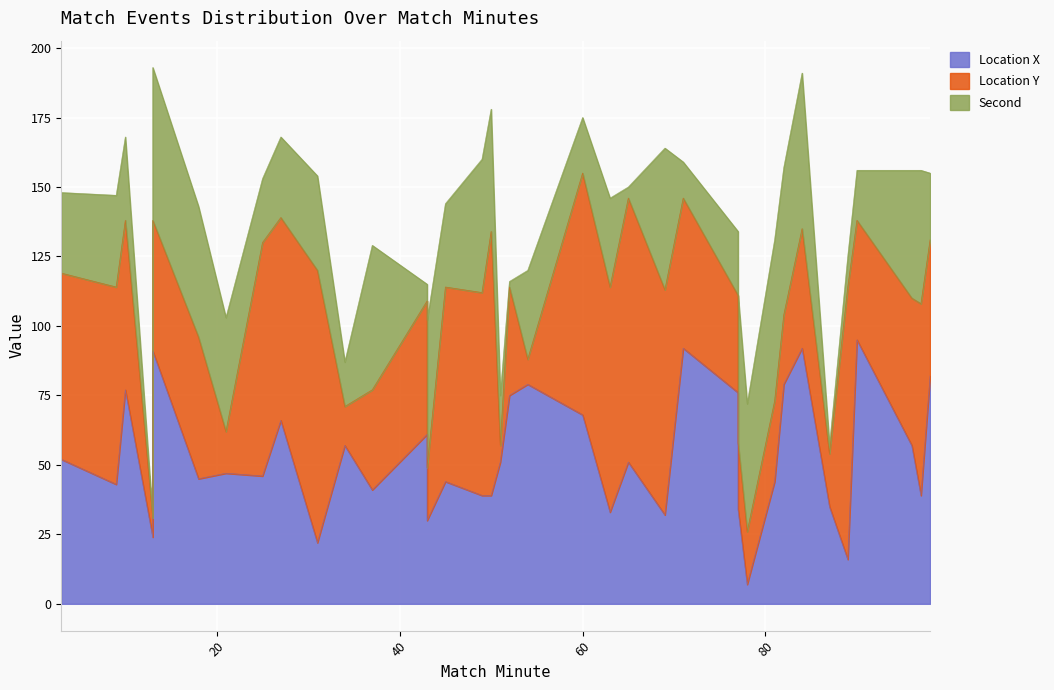

At which label does location_x reach its minimum?

78